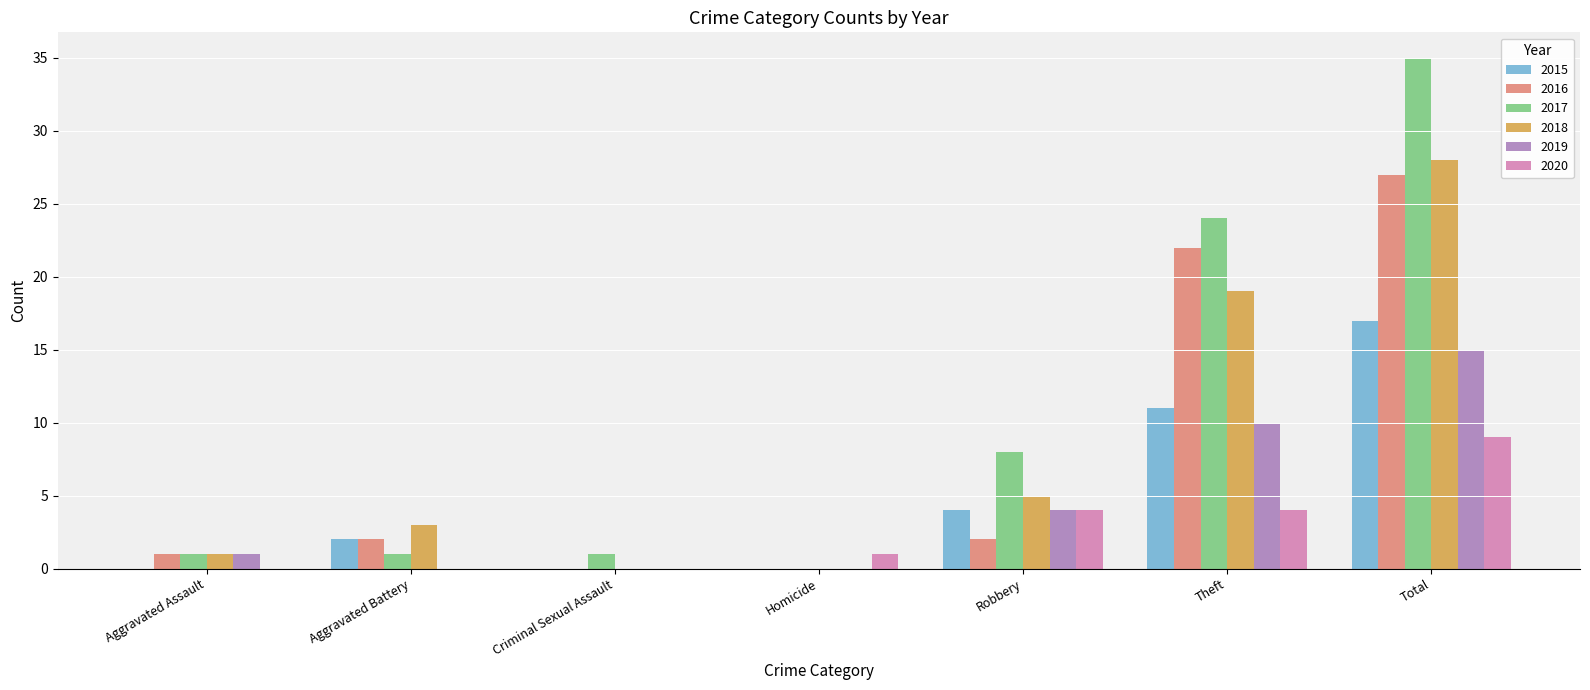

The 2019 series shows 5 at Homicide. True or false?

False